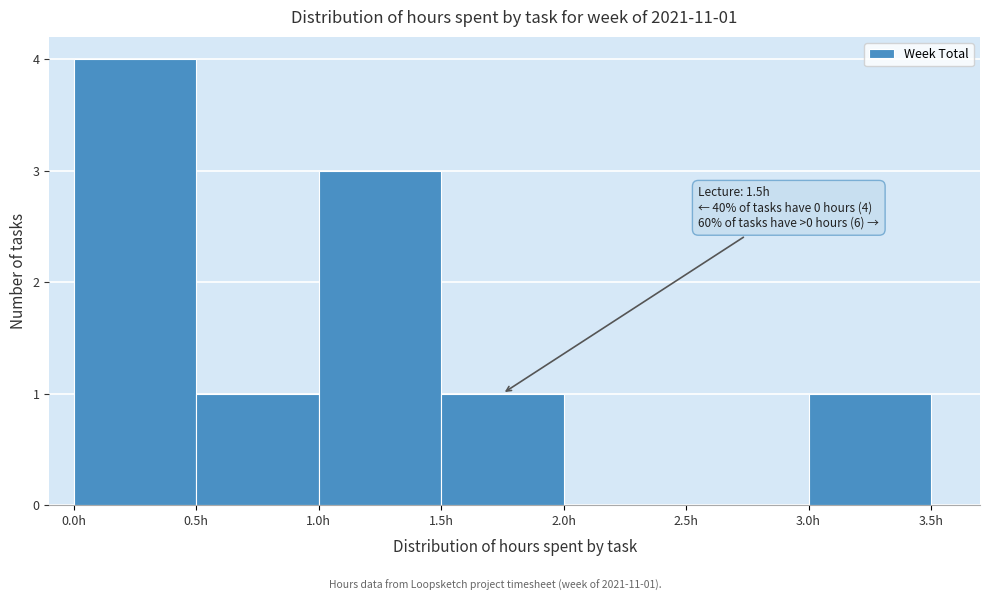

Over which range of the x-axis is the bar tallest?

0.0 to 0.5